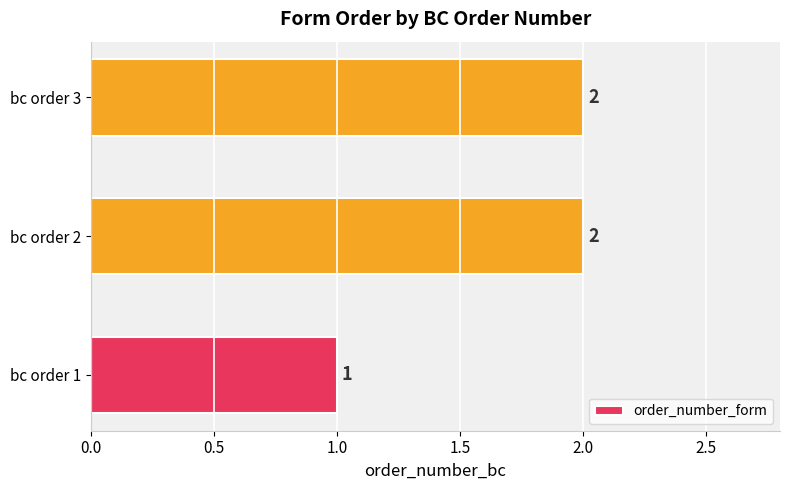

Is it true that the value at bc order 1 is 1?

True